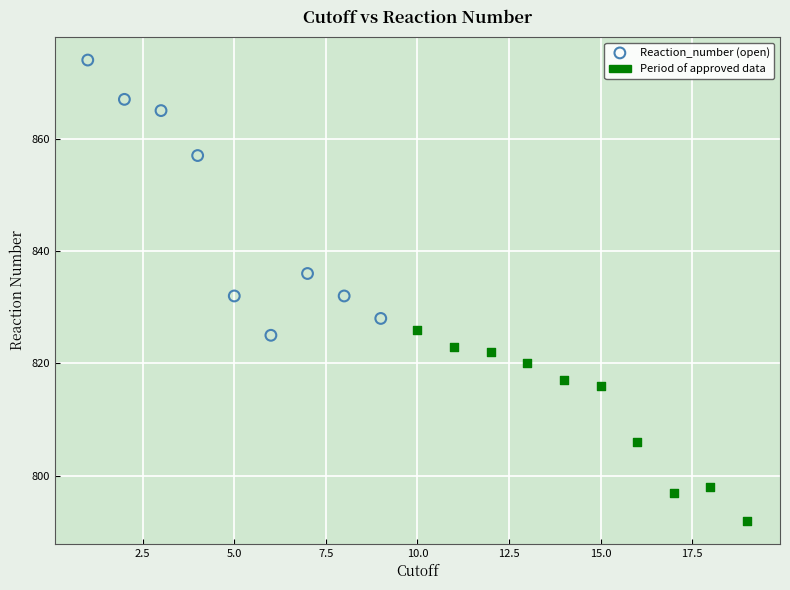

Which series has the widest spread of Y values?

Reaction_number (open)